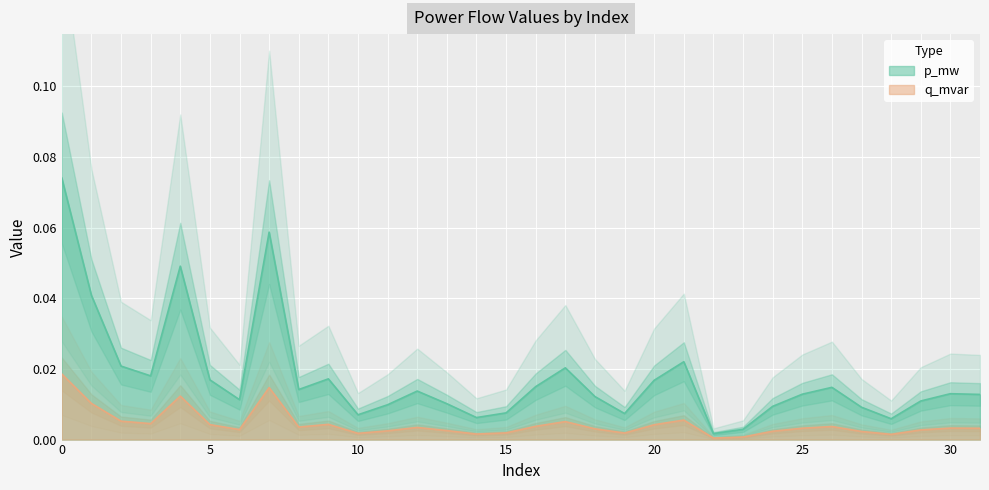

True or false: p_mw has more than 0 interior local peaks.

True